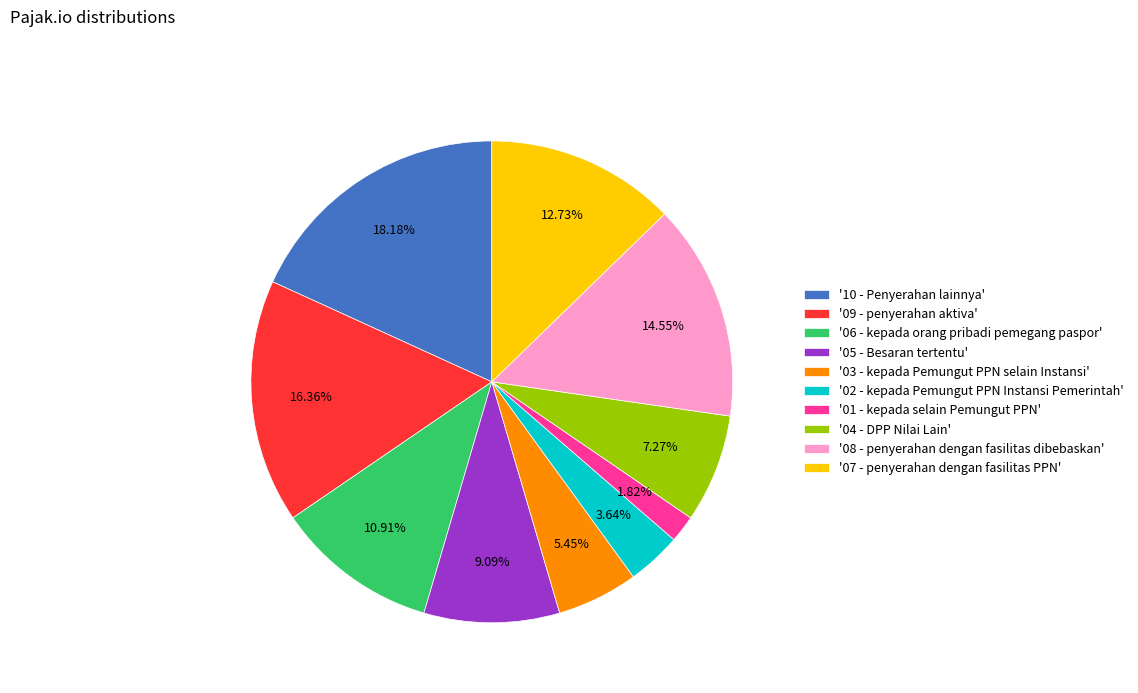

Which has a higher value, '02 - kepada Pemungut PPN Instansi Pemerintah' or '09 - penyerahan aktiva'?

'09 - penyerahan aktiva'